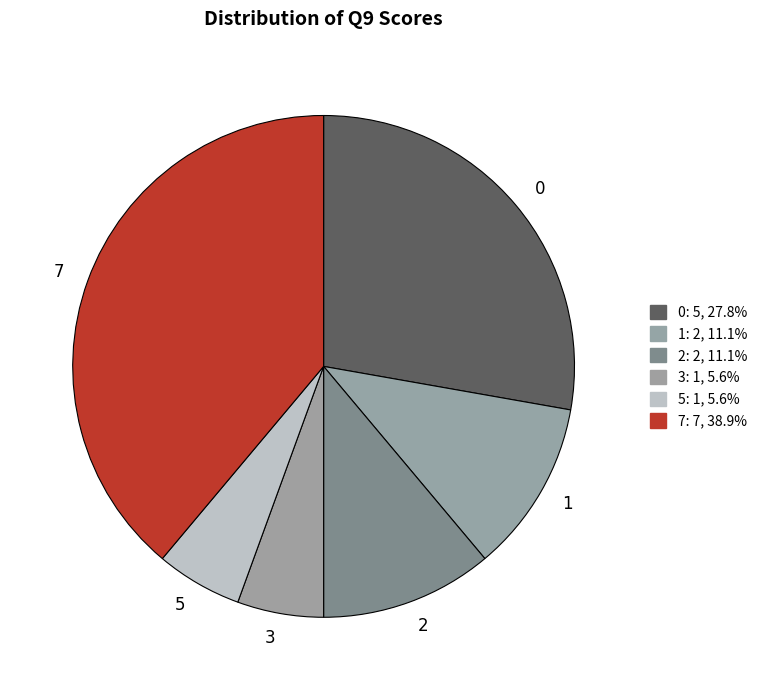

Does 7 account for over 50% of the chart?

No